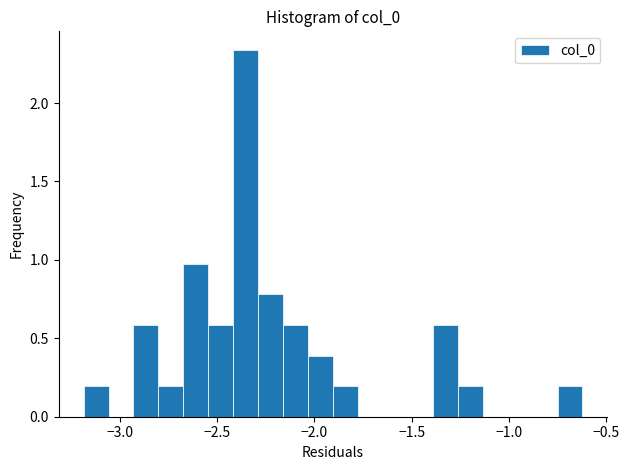

Read against the x-axis, roughly where is the centre of the tallest bar?

-2.35